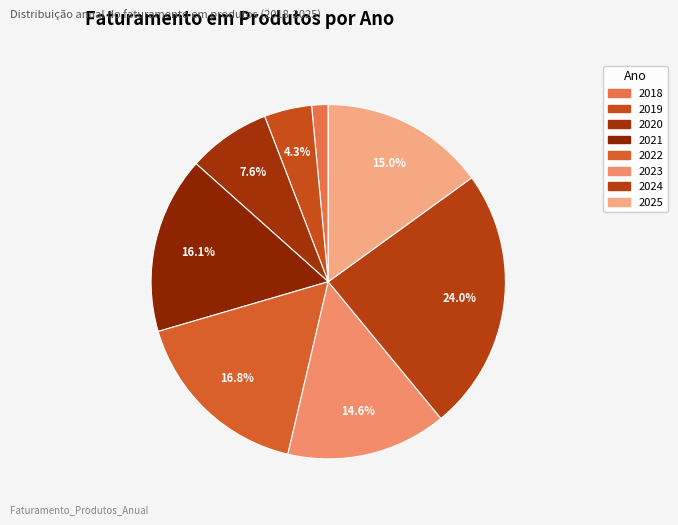

Does 2021 account for over 50% of the chart?

No